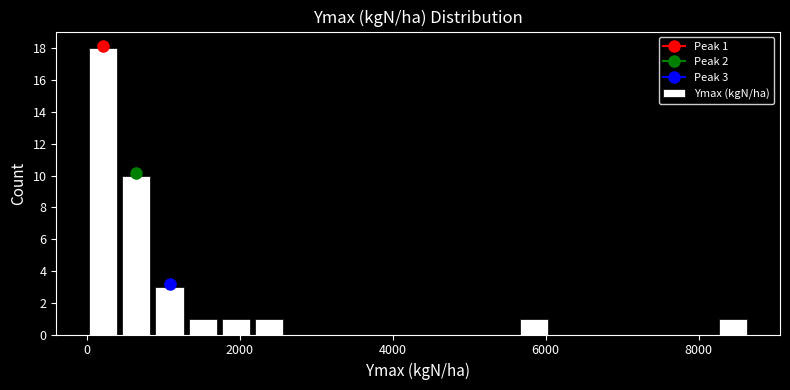

Read against the x-axis, roughly where is the centre of the tallest bar?

200